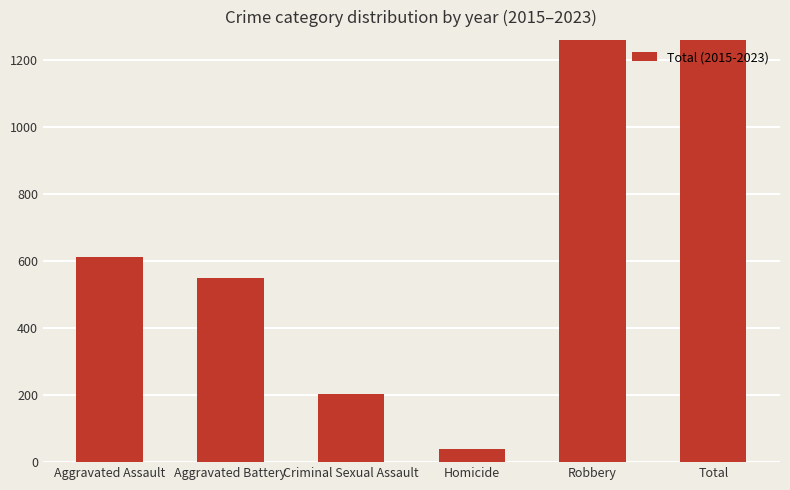

True or false: the data shows 2692 at Total.

True